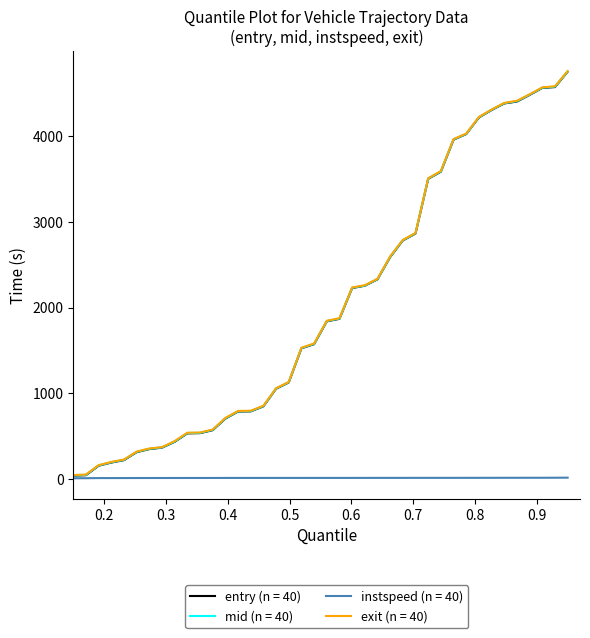

What is the greatest value displayed?

4756.6